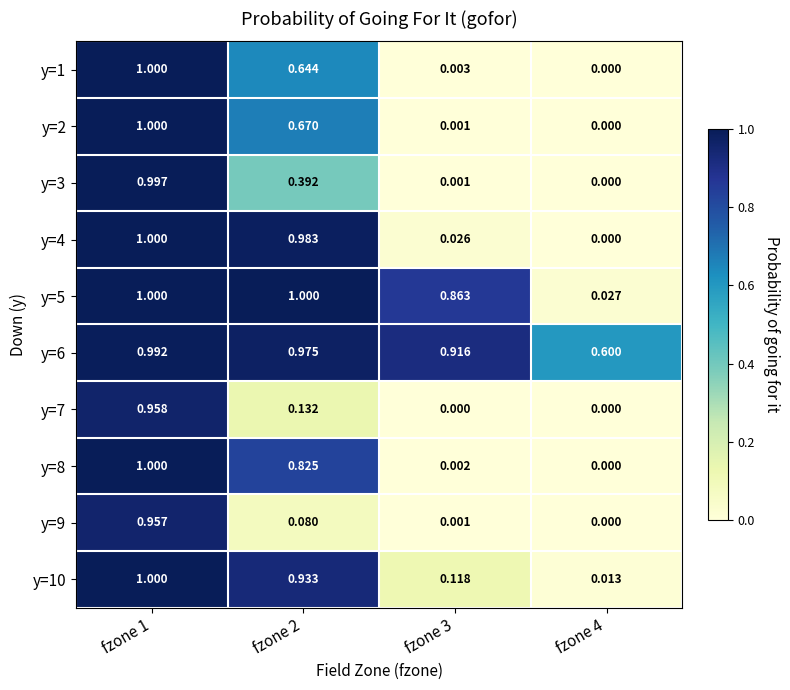

How many series are shown in this chart?

10